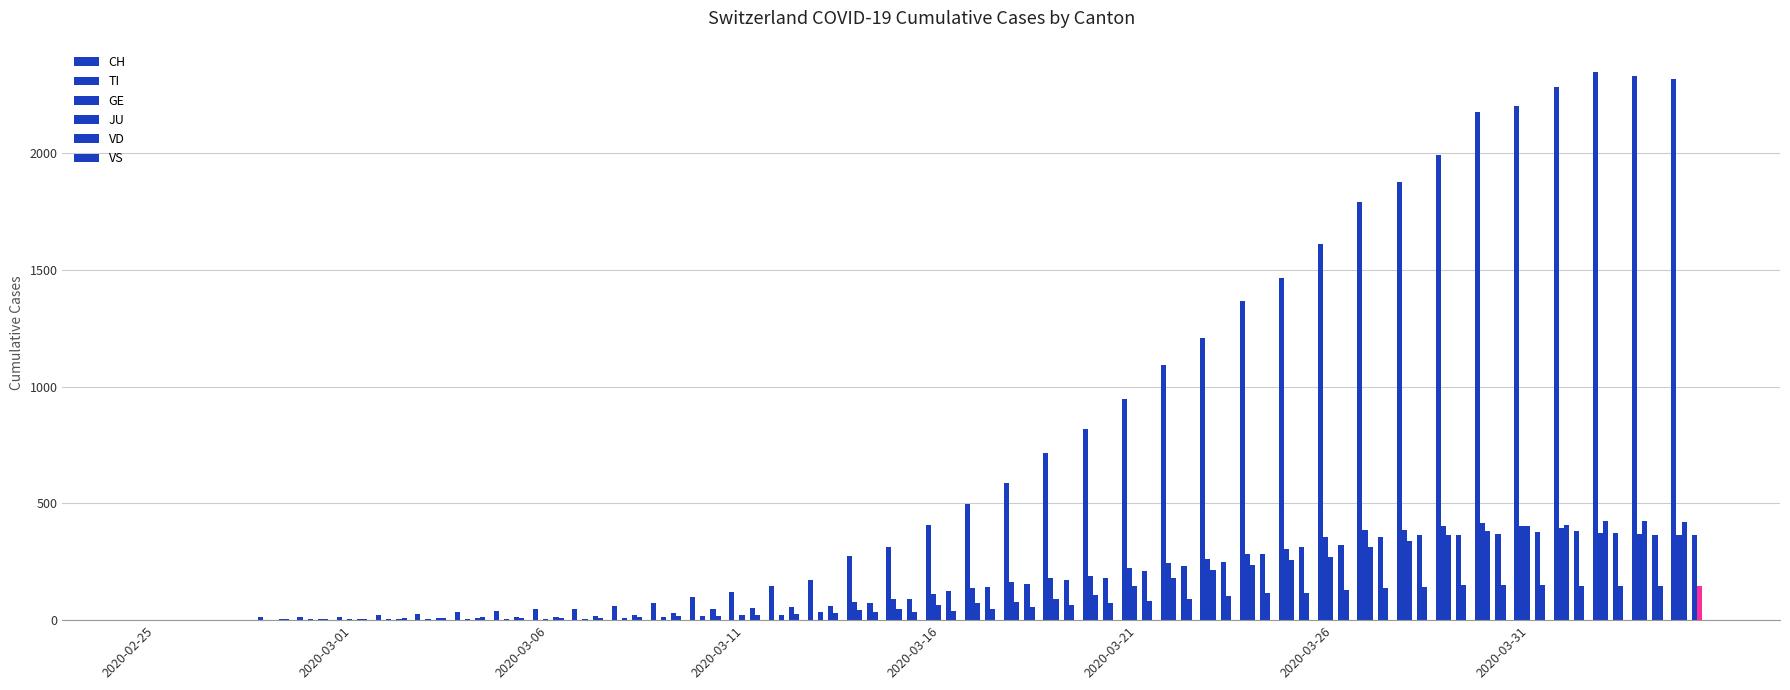

Reading left to right, extract all data points from this chart.

CH: 0	1	2	12	14	15	21	26	34	38	46	47	60	73	101	122	146	173	275	314	407	499	588	716	819	945	1091	1207	1364	1463	1609	1789	1876	1990	2174	2202	2281	2345	2327	2315
TI: 0	0	0	0	0	0	0	0	0	0	0	0	0	0	0	0	0	0	77	92	112	137	163	182	190	224	246	261	285	306	358	386	385	402	415	401	396	374	370	363
GE: 0	1	1	2	3	3	3	4	4	5	7	7	9	13	18	20	23	33	43	46	66	75	78	92	109	145	179	214	238	258	272	313	339	365	382	405	406	424	424	421
JU: 0	0	0	0	0	0	0	0	0	0	0	0	0	0	0	0	0	0	0	0	0	0	0	0	0	0	0	0	0	0	0	0	0	0	0	0	0	0	0	0
VD: 0	0	0	4	4	4	6	8	11	14	15	16	22	29	48	51	55	61	75	90	126	140	153	170	182	211	231	248	284	312	323	356	364	366	368	376	381	372	364	364
VS: 0	0	0	5	5	6	9	11	12	10	11	11	15	16	19	20	27	29	33	35	41	46	58	64	73	83	92	104	117	118	128	137	142	152	152	151	145	145	145	148